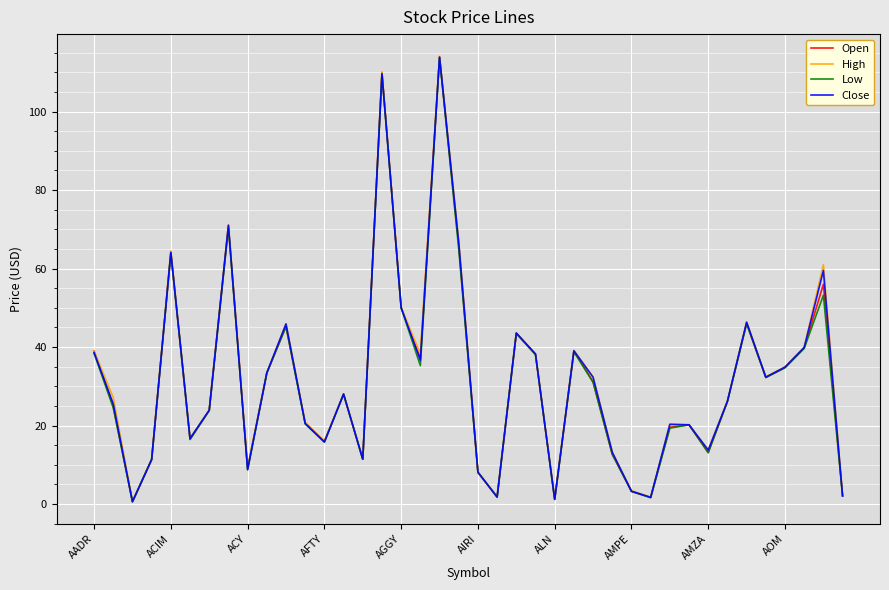

Which series has the widest spread of values?

High